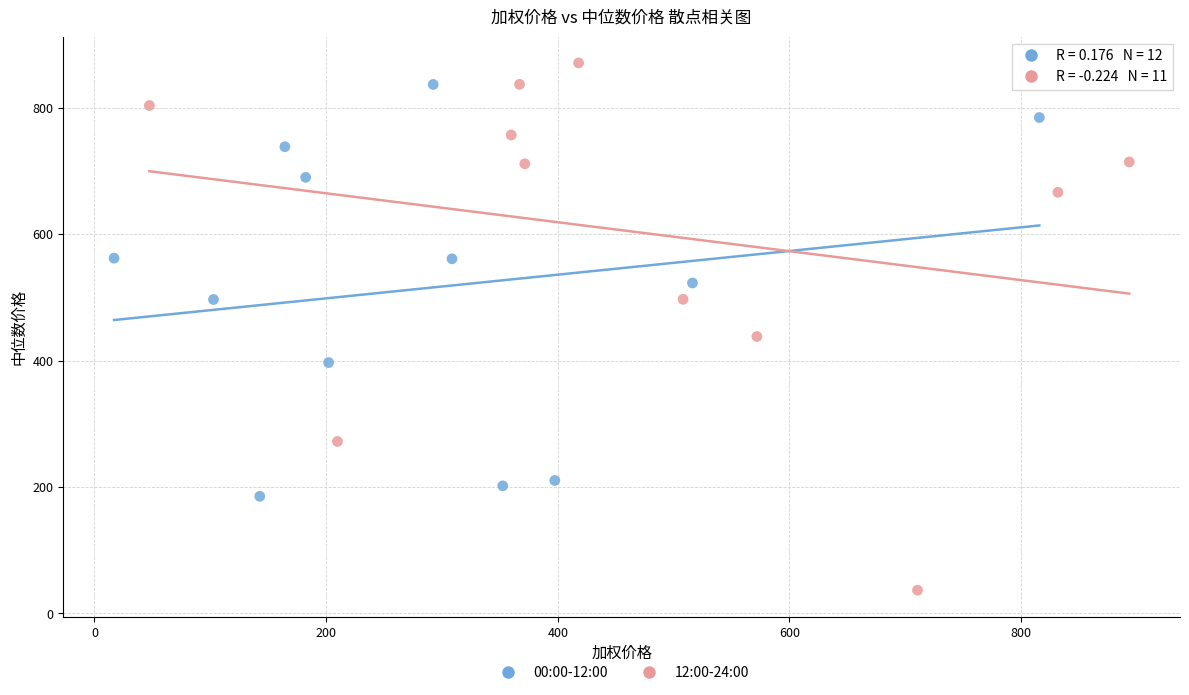

Which series reaches the minimum Y coordinate?

12:00-24:00